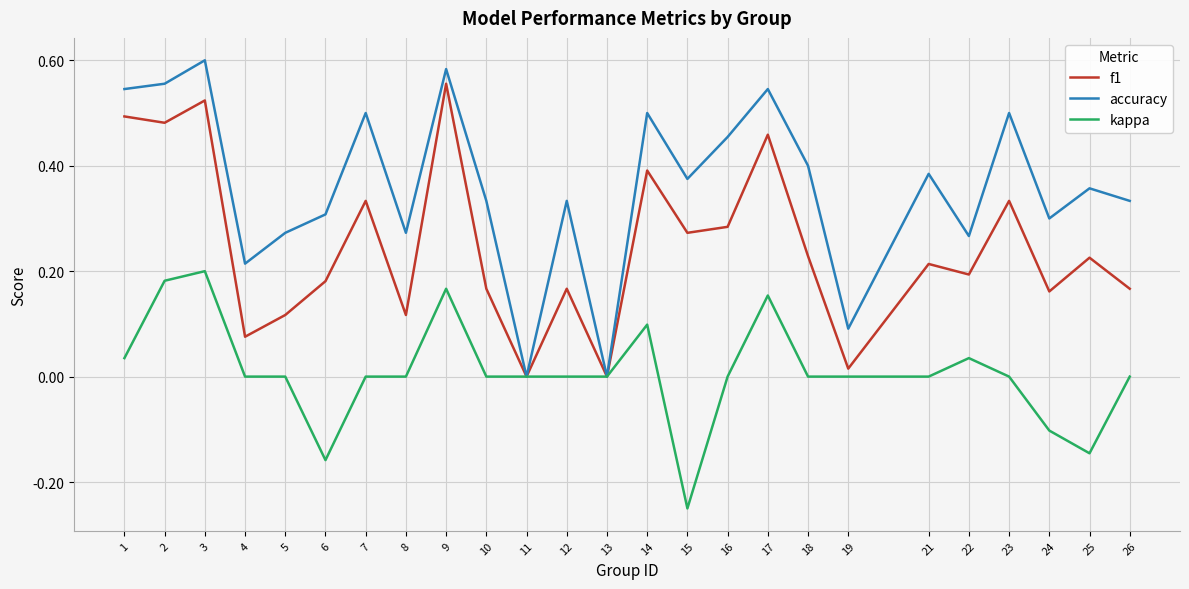

How many lines are shown in the chart?

3